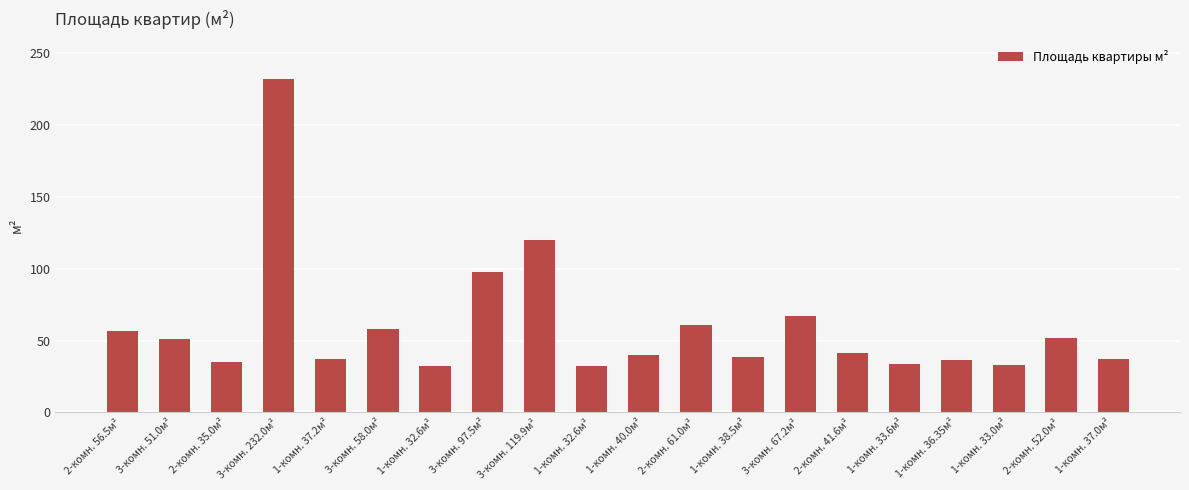

What is the difference between the values at 2-комн. 35.0м² and 3-комн. 58.0м²?

23.0